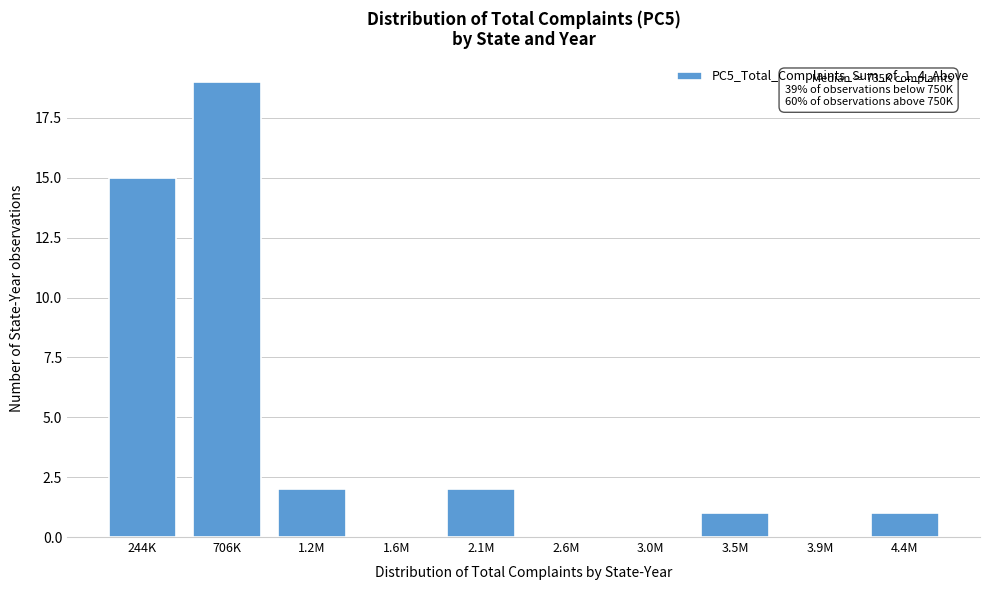

Reading left to right, what are all the values shown in this chart?

244K=15	706K=19	1.2M=2	1.6M=0	2.1M=2	2.6M=0	3.0M=0	3.5M=1	3.9M=0	4.4M=1